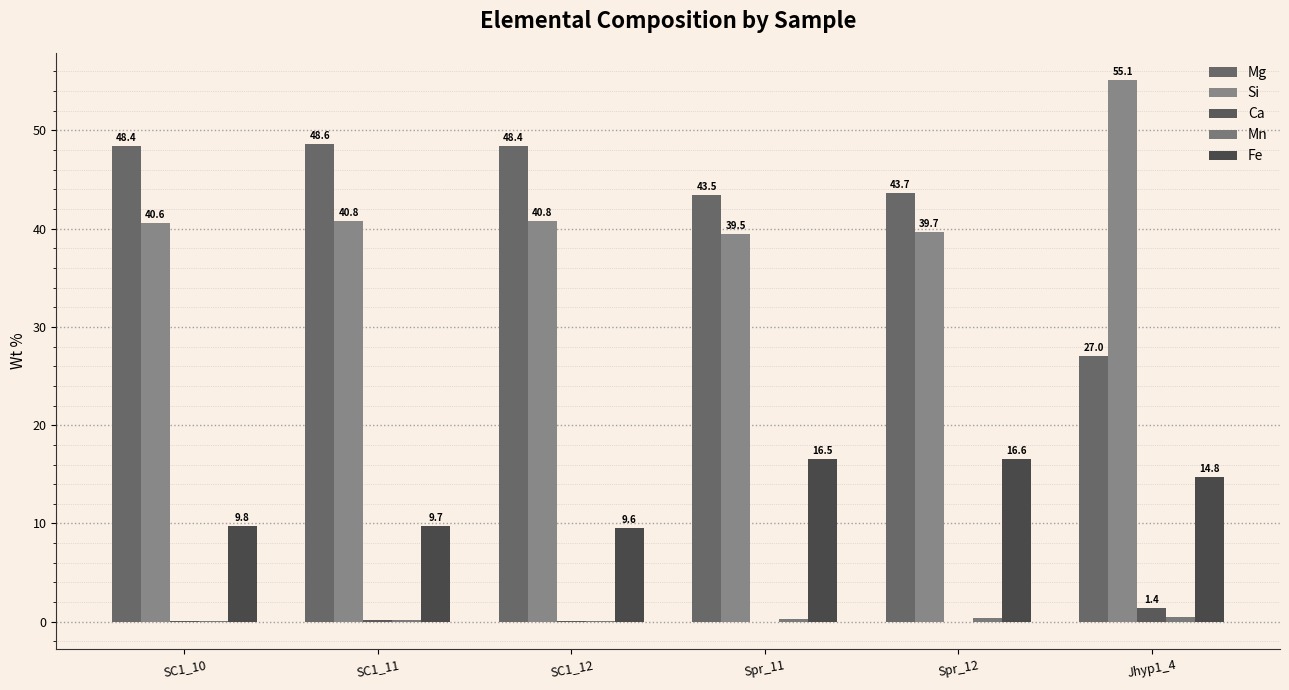

Reading left to right, what are all the values shown in this chart?

Mg: SC1_10=48.4	SC1_11=48.6	SC1_12=48.4	Spr_11=43.5	Spr_12=43.7	Jhyp1_4=27.0
Si: SC1_10=40.6	SC1_11=40.8	SC1_12=40.8	Spr_11=39.5	Spr_12=39.7	Jhyp1_4=55.1
Ca: SC1_10=0.1	SC1_11=0.1	SC1_12=0.1	Spr_11=-0.0	Spr_12=0.0	Jhyp1_4=1.4
Mn: SC1_10=0.1	SC1_11=0.2	SC1_12=0.1	Spr_11=0.3	Spr_12=0.3	Jhyp1_4=0.5
Fe: SC1_10=9.8	SC1_11=9.7	SC1_12=9.6	Spr_11=16.5	Spr_12=16.6	Jhyp1_4=14.8